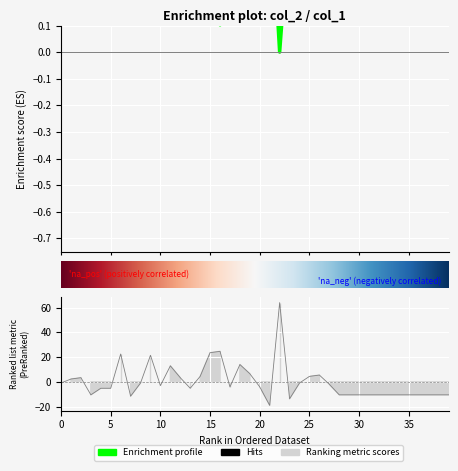

How many data points in col_1 are less than -4?

21